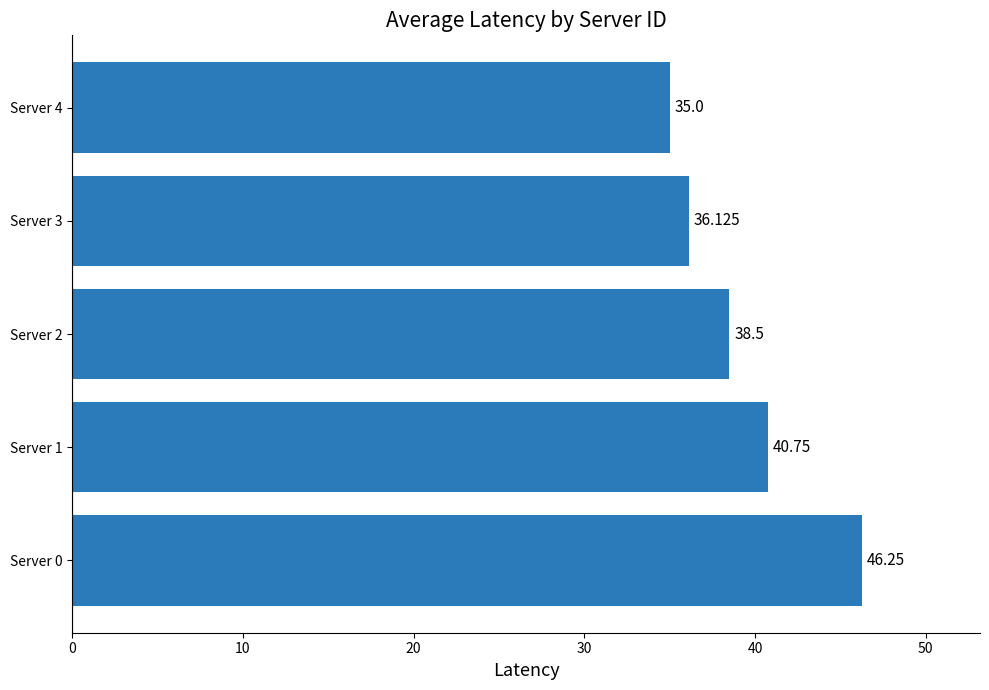

Rank the categories by value from lowest to highest.

Server 4, Server 3, Server 2, Server 1, Server 0